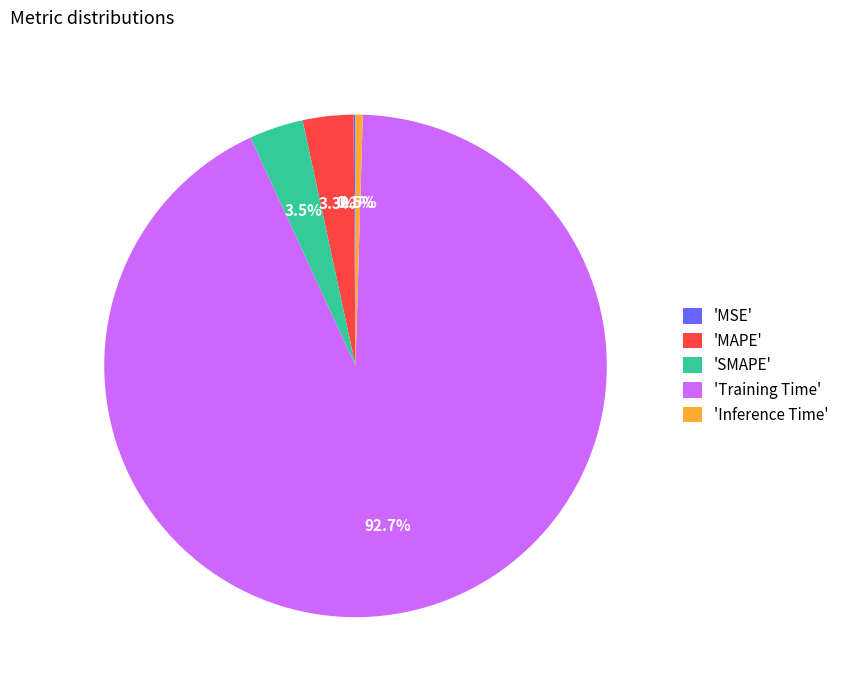

Which has a higher value, 'MAPE' or 'Training Time'?

'Training Time'